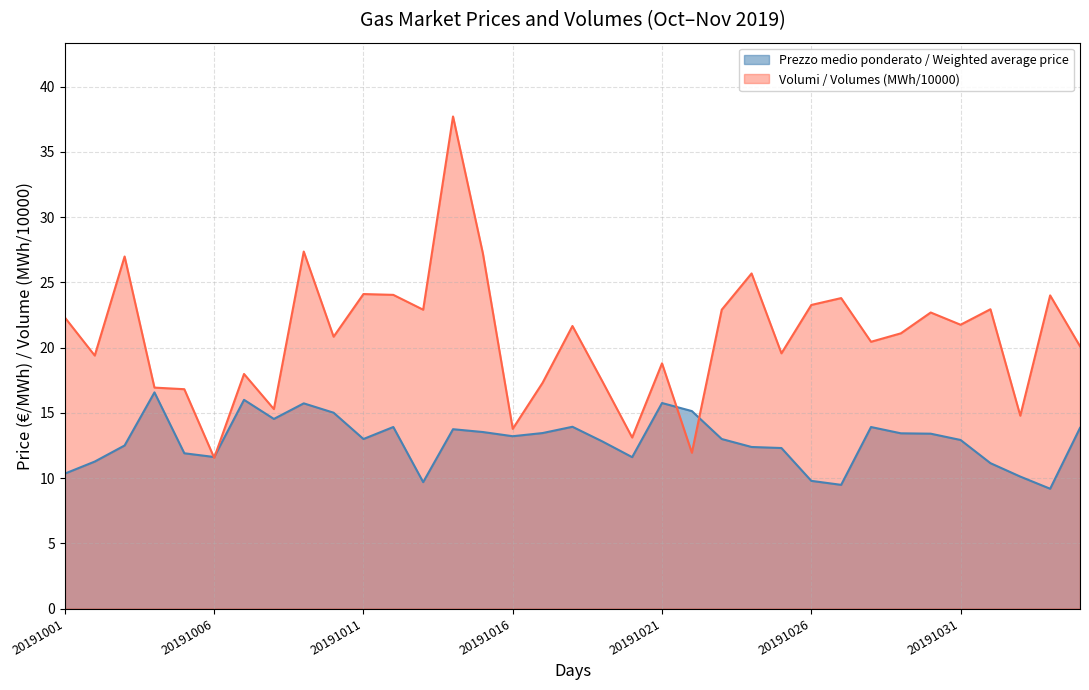

Which category has the highest value across all series?

20191014